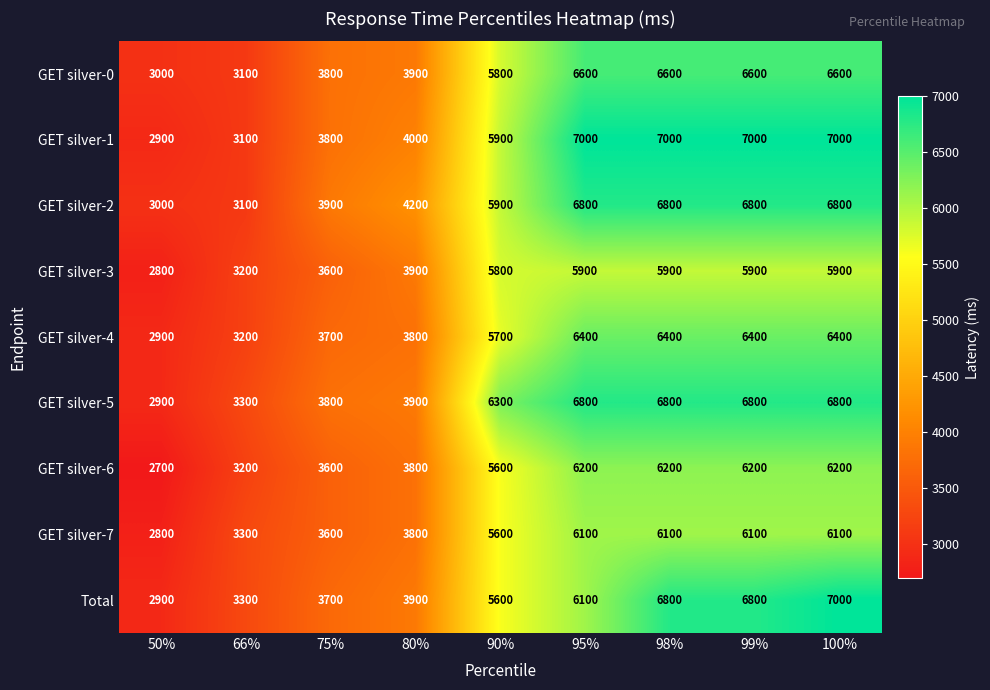

The value of GET silver-4 at 50% is 1873. True or false?

False